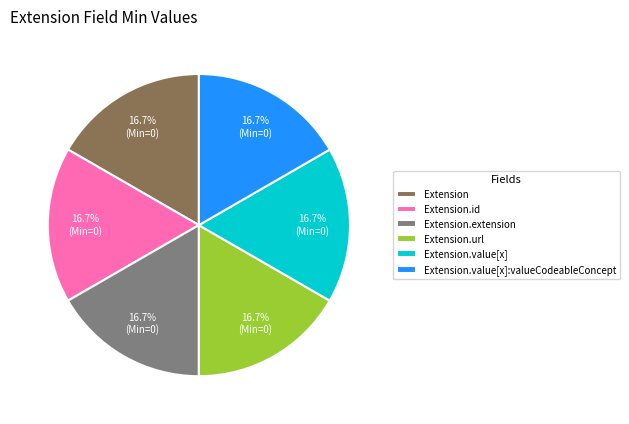

Does any single category account for the majority?

No